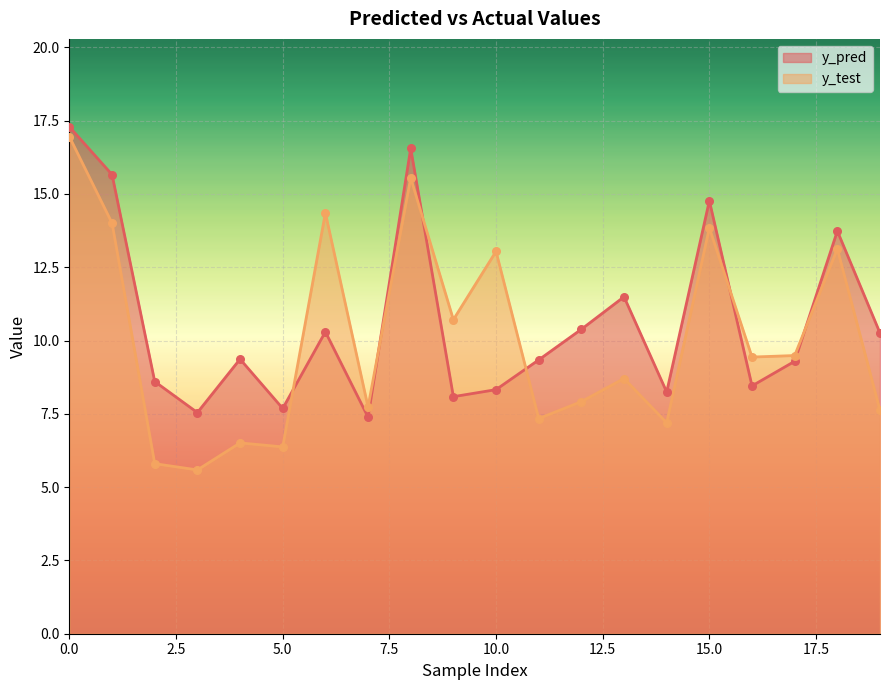

What are all the series names shown in the legend?

y_pred, y_test